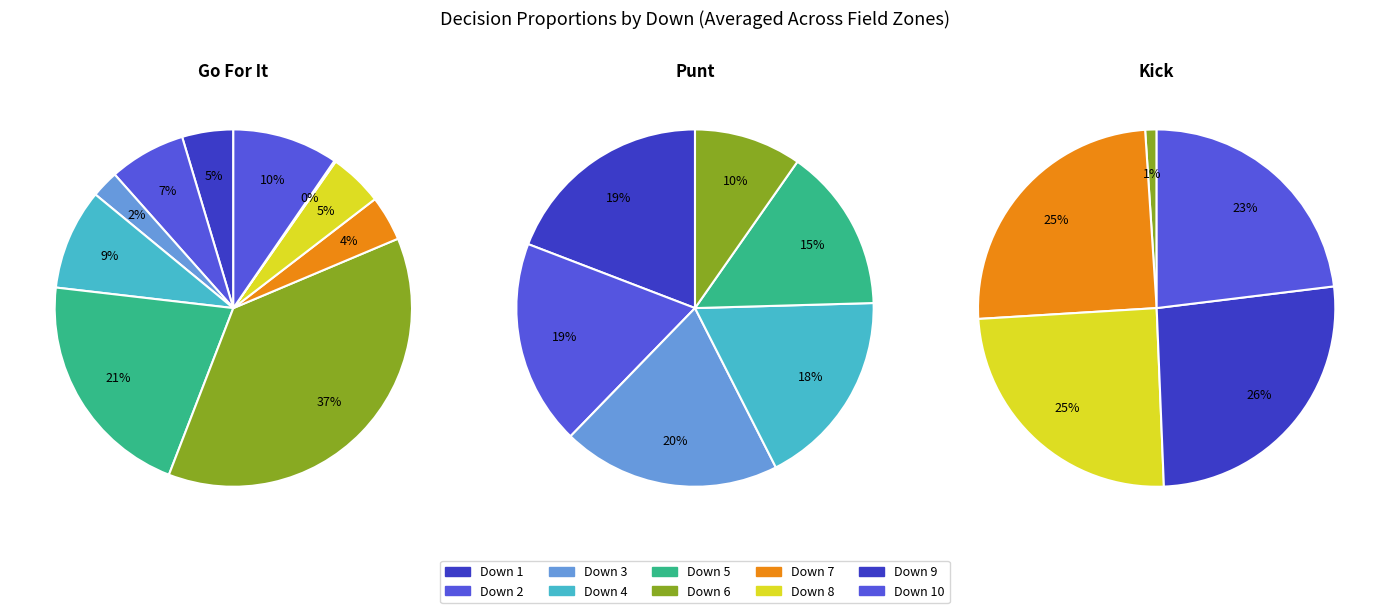

Does 6 account for over 50% of the chart?

No